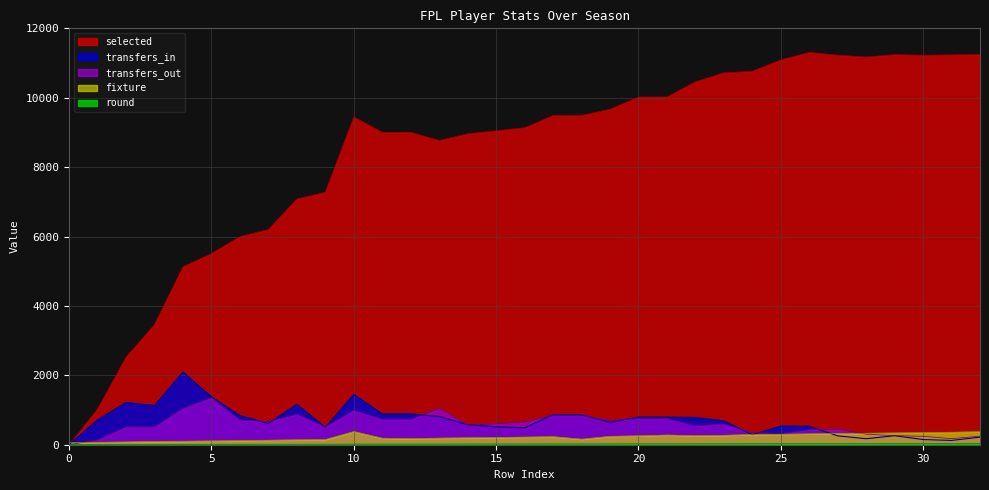

True or false: transfers_in and transfers_out intersect in this chart.

True